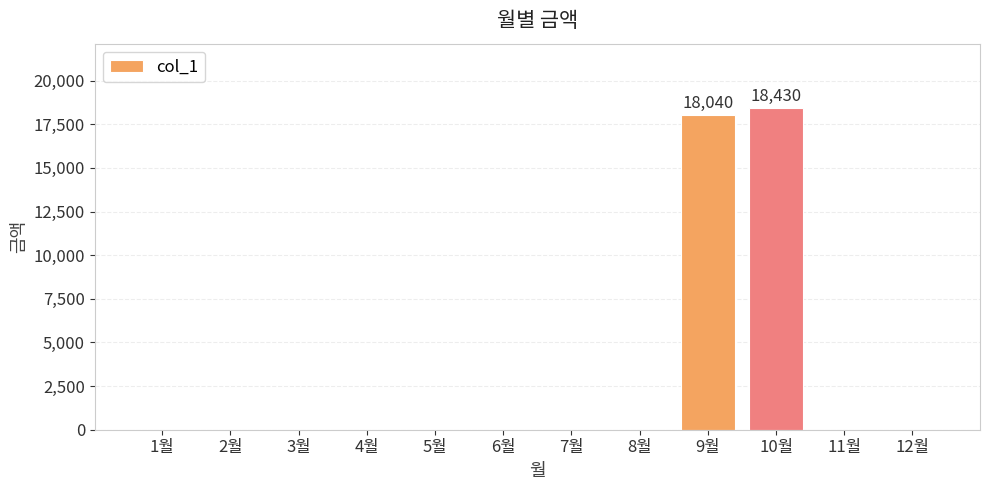

How many values exceed 0?

2